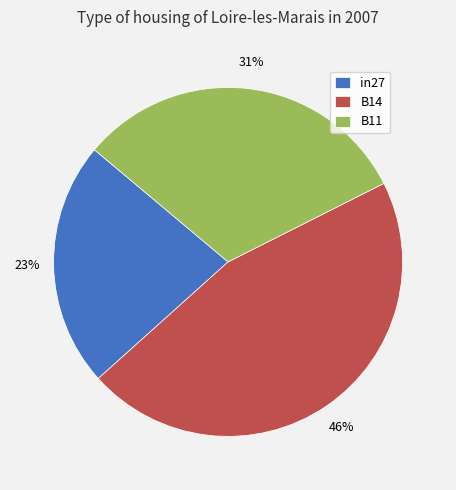

Which slice is the smallest?

in27